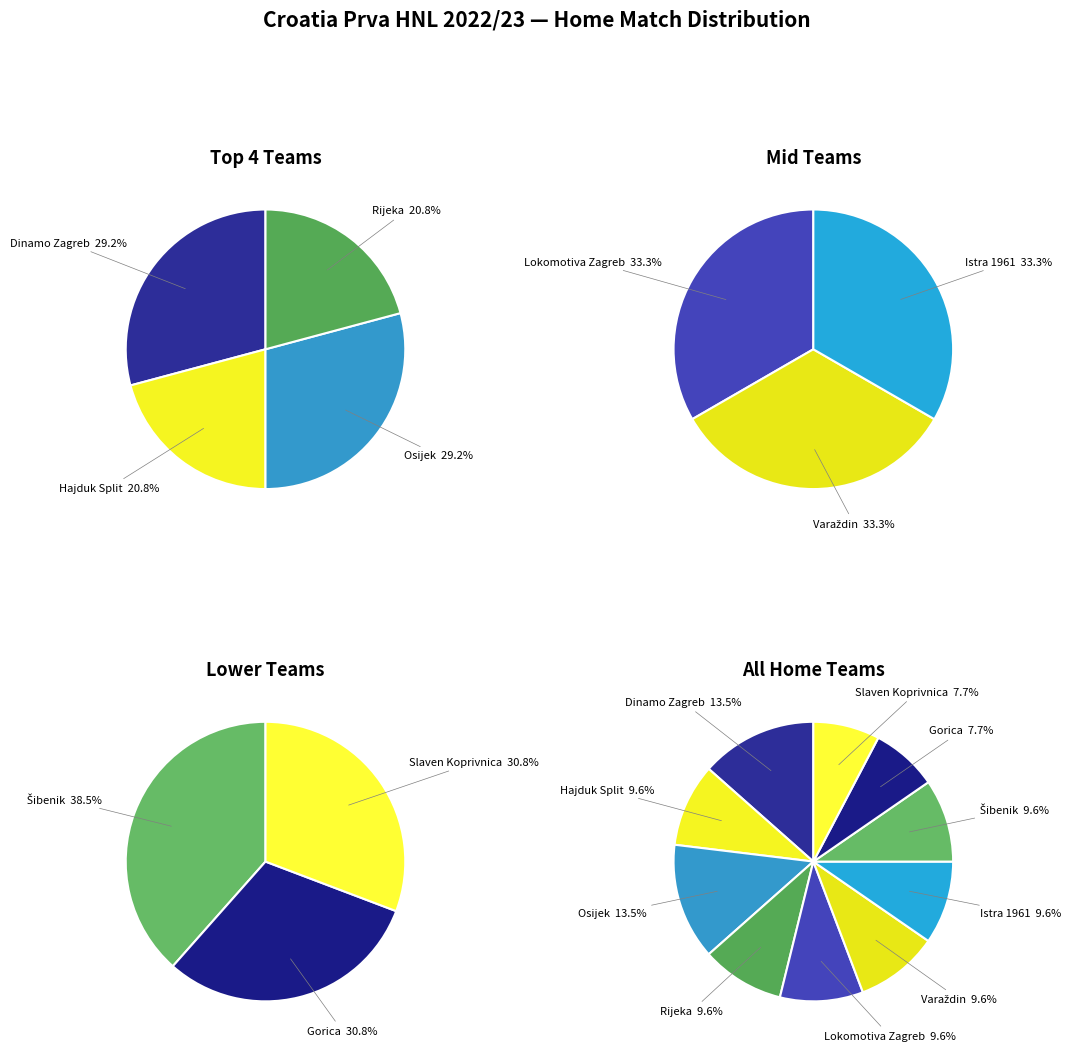

What is the ratio of the value at Šibenik to the value at Istra 1961?

1.0